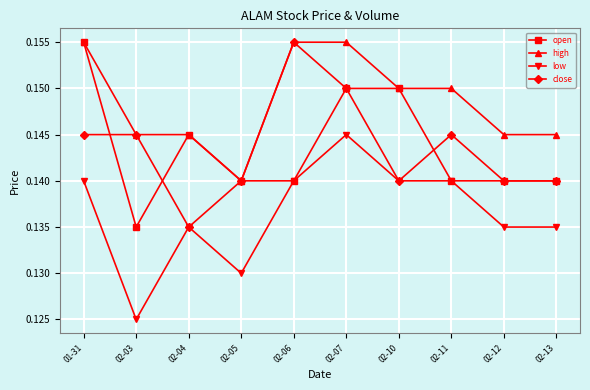

Is the value of high at 02-03 greater than the value of close at 02-04?

Yes